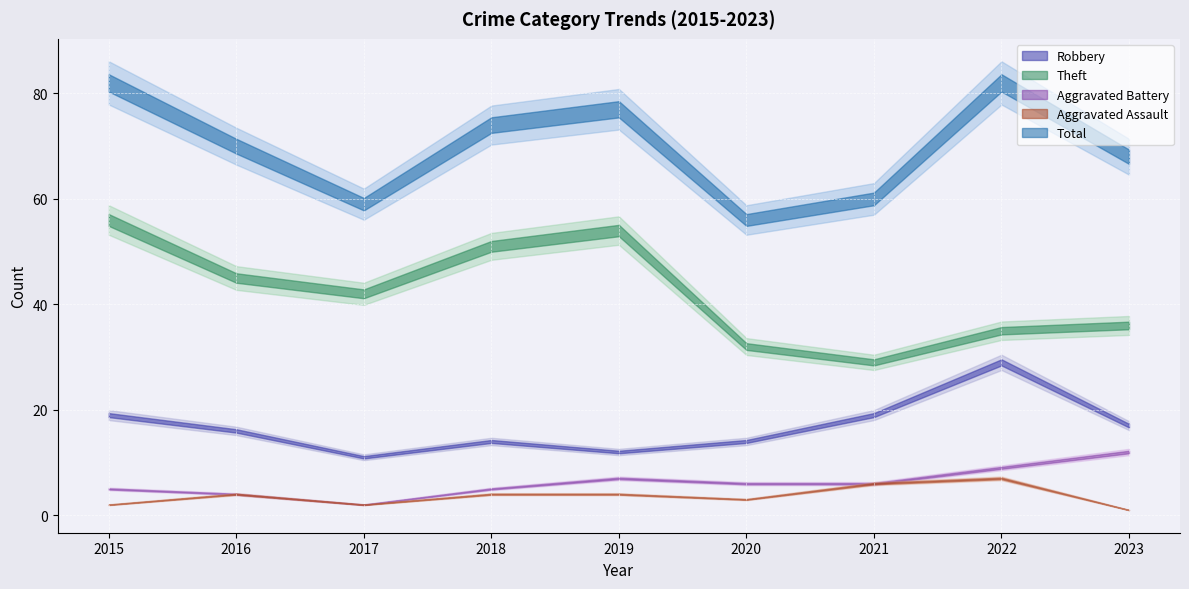

What is the maximum value shown in the chart?

82